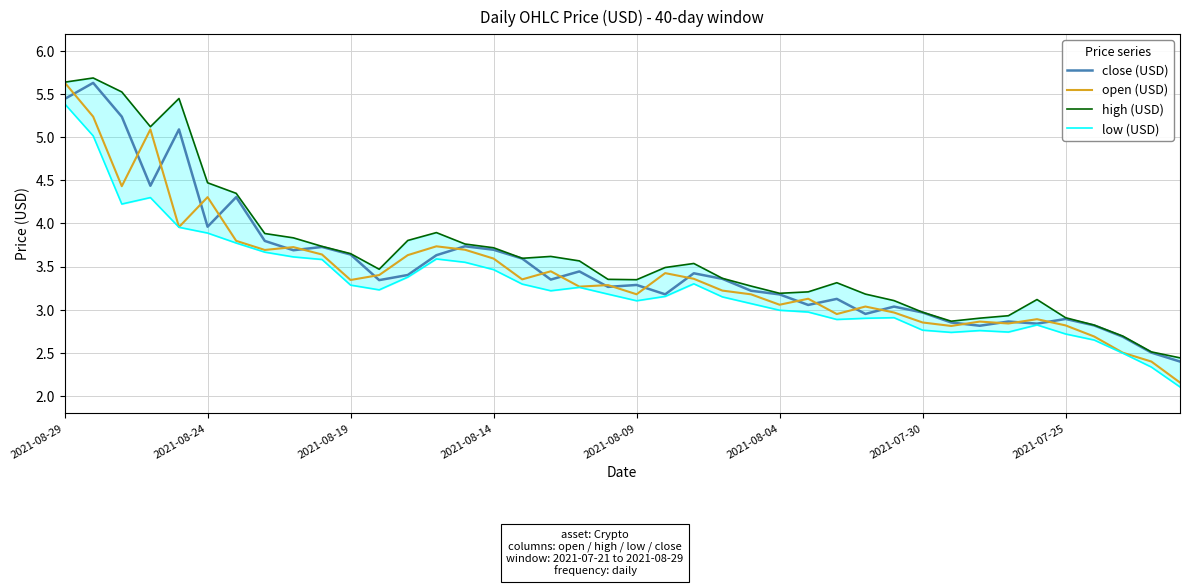

How many data points in open (USD) are above 3?

28